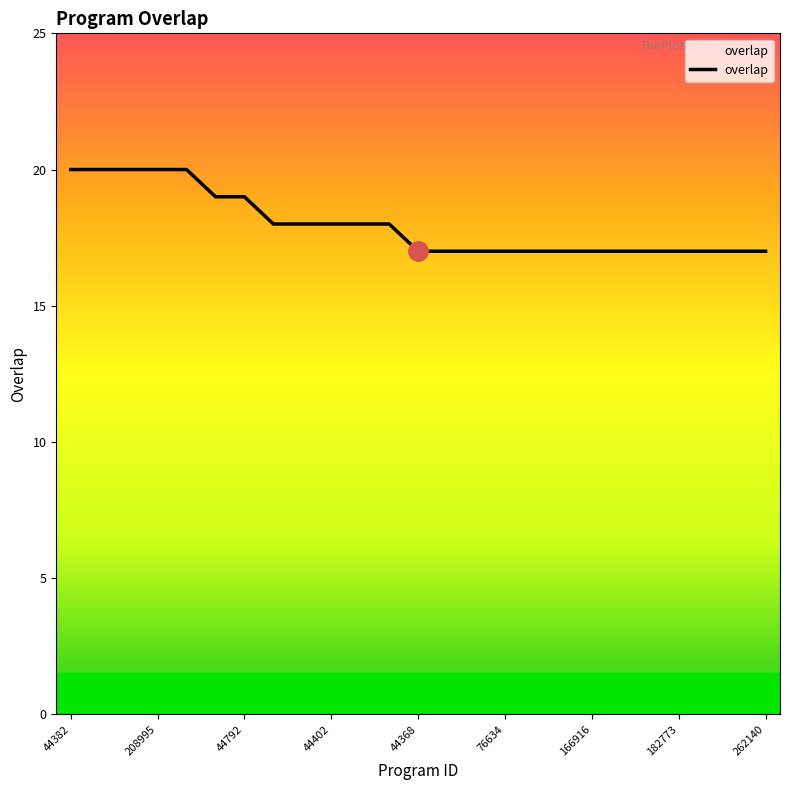

What is the minimum value shown in the chart?

17